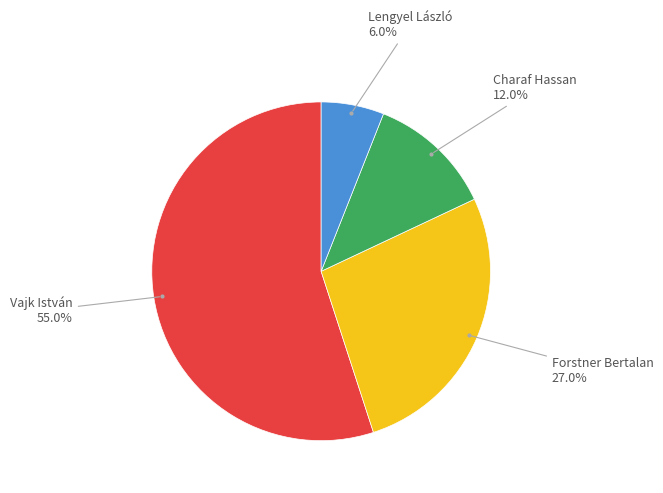

To the nearest percent, what is the average slice percentage?

25%